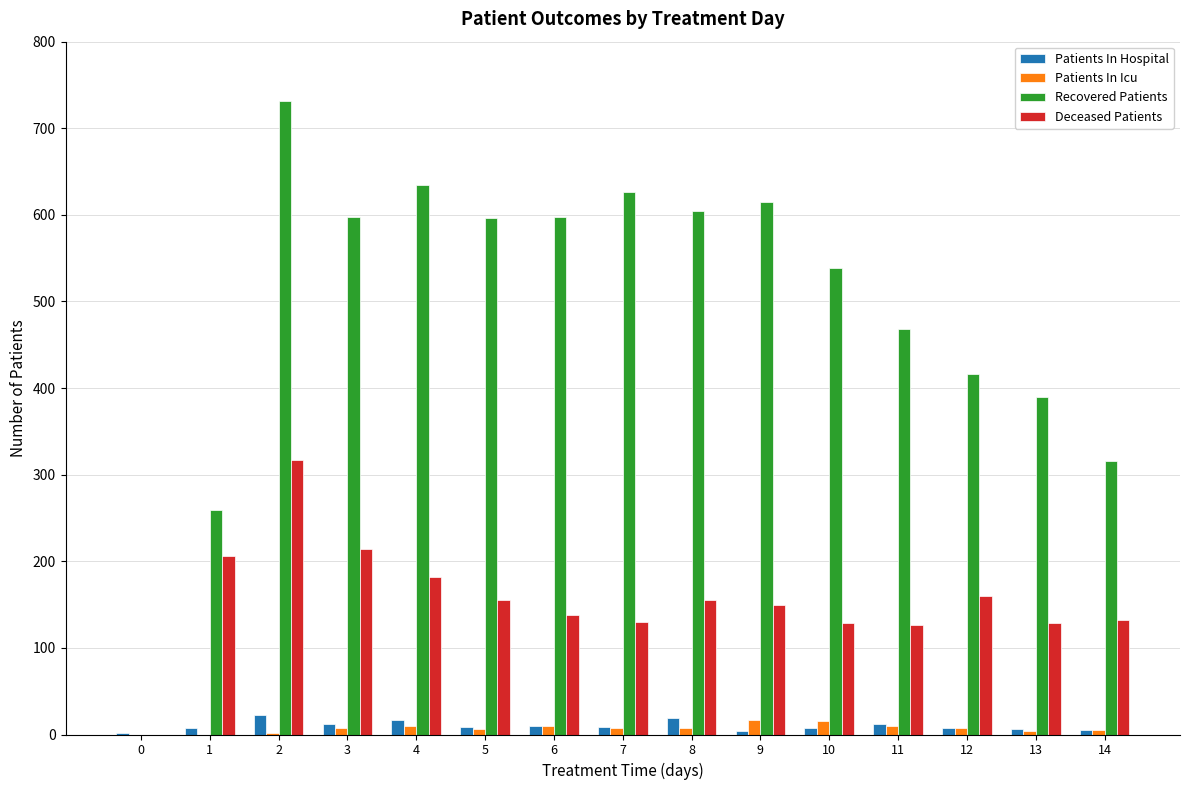

What is the total value across all series at 11?

616